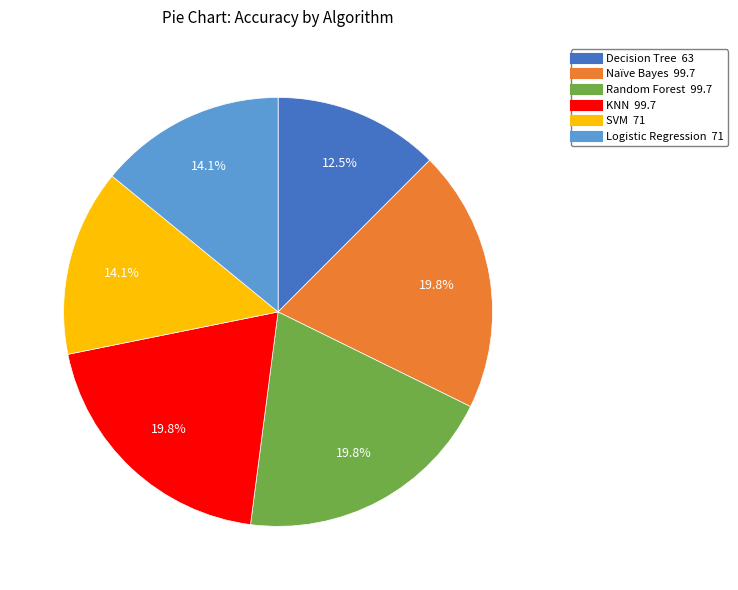

To the nearest percent, what percentage of the pie is Logistic Regression?

14%